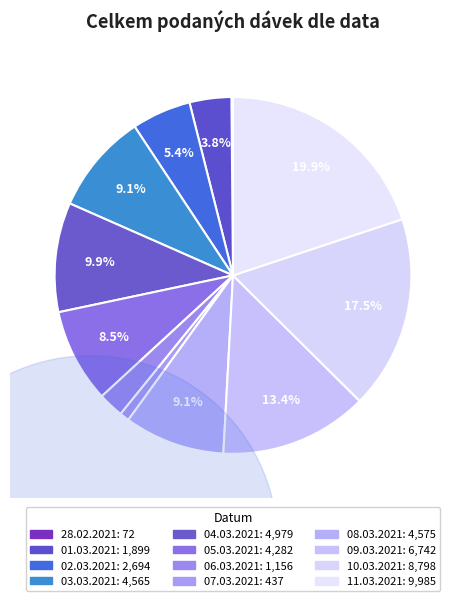

Which category has the biggest portion of the pie?

11.03.2021